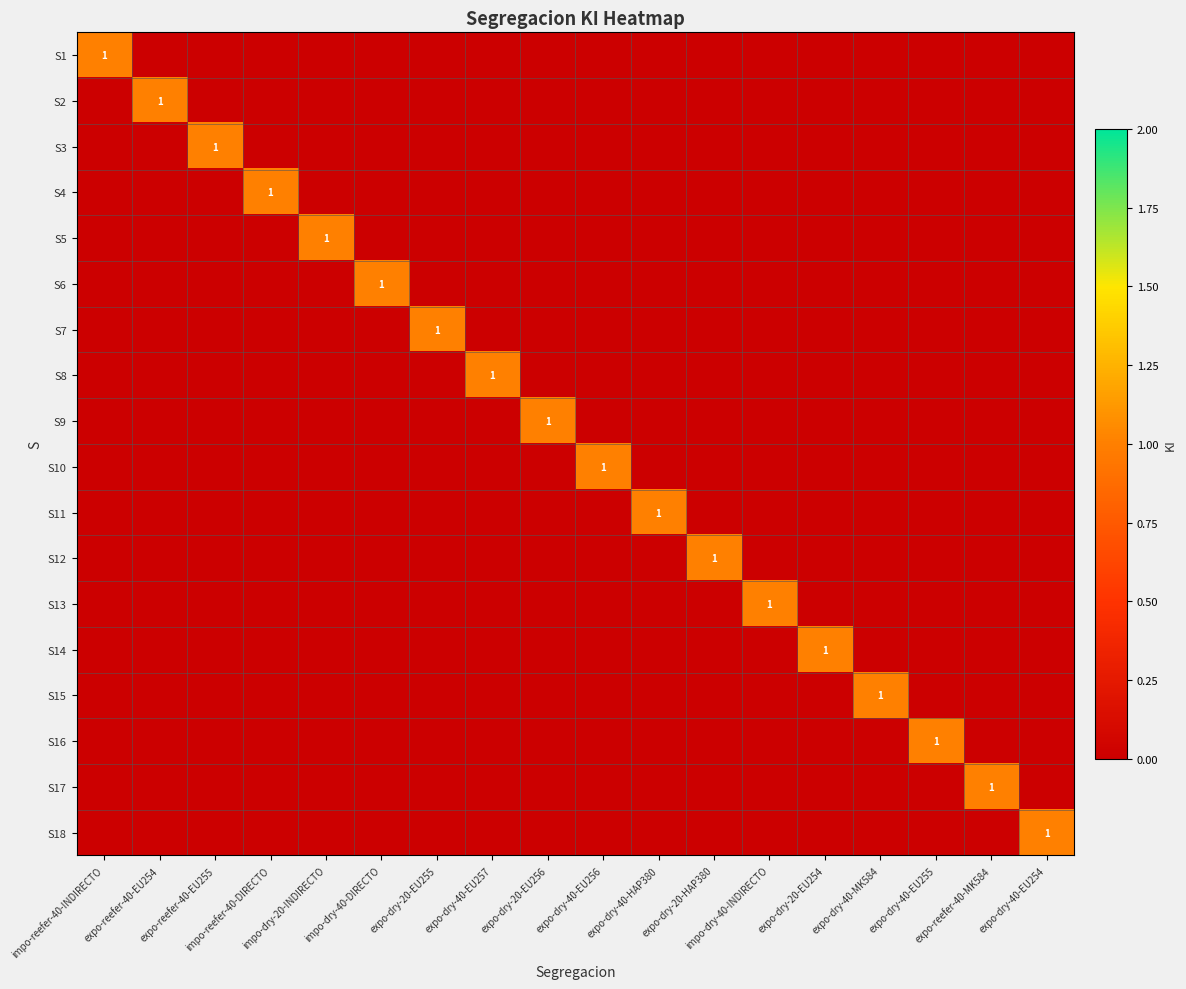

At which label does S3 reach its peak?

expo-reefer-40-EU255